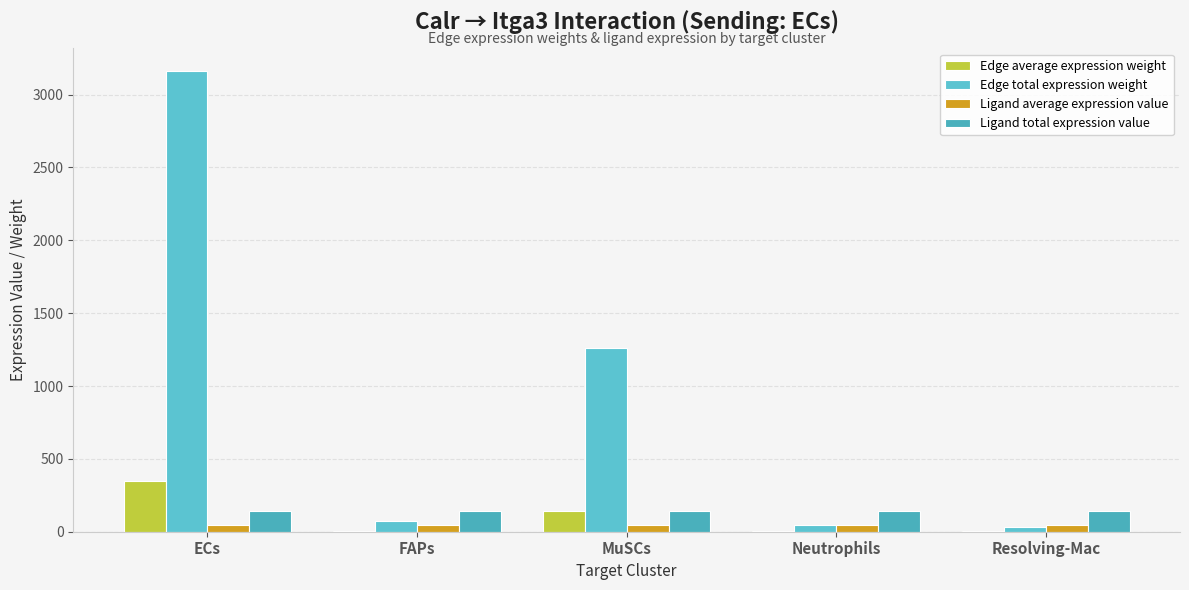

Which series changed the most between ECs and Resolving-Mac?

Edge total expression weight